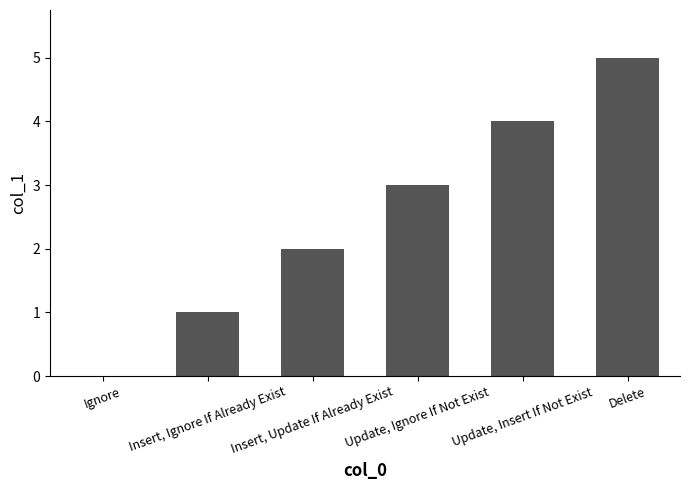

True or false: the data shows 1 at Insert, Ignore If Already Exist.

True